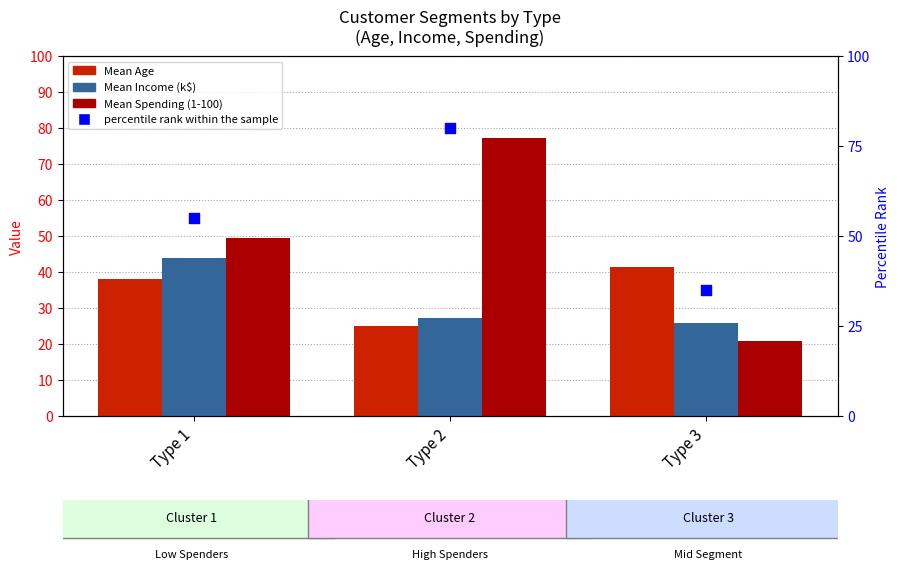

Which series contains the highest Y value?

Mean Spending (1-100)